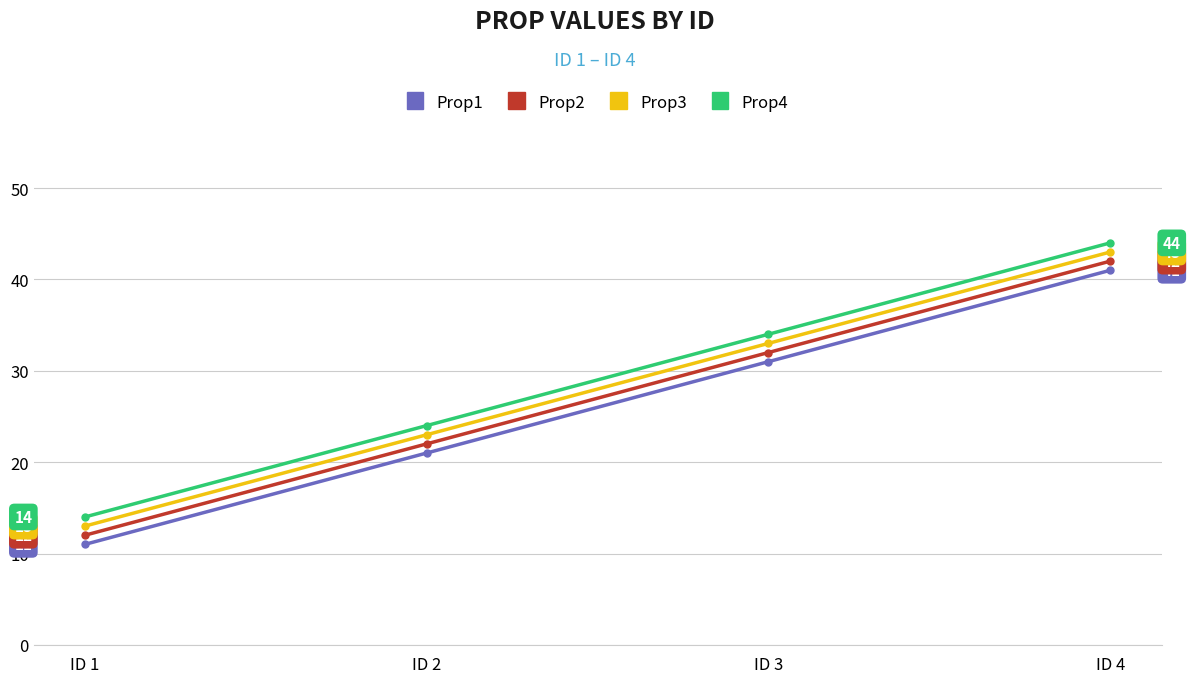

Does the chart have visible grid lines?

Yes